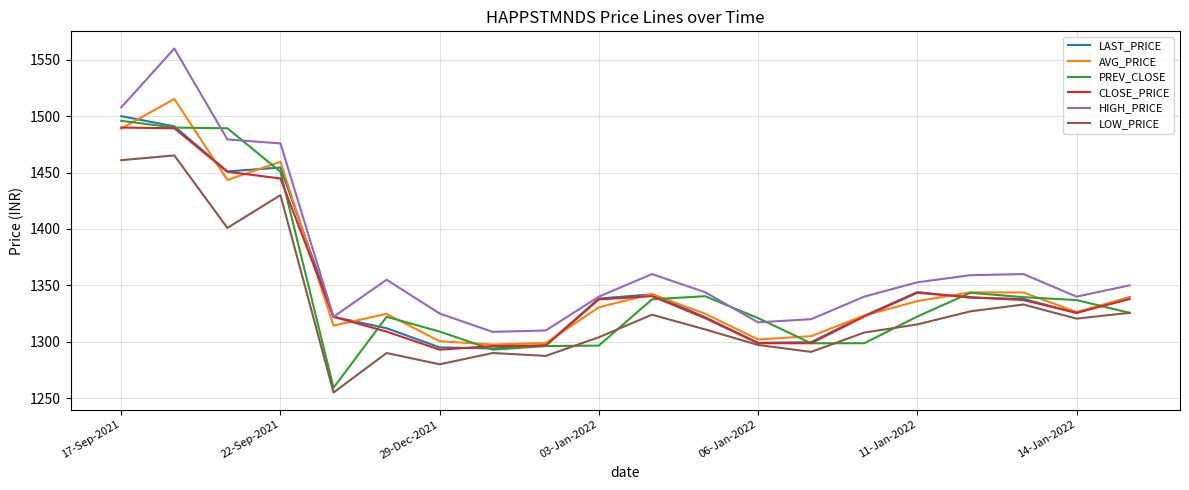

Which series has the largest range (max minus min)?

HIGH_PRICE